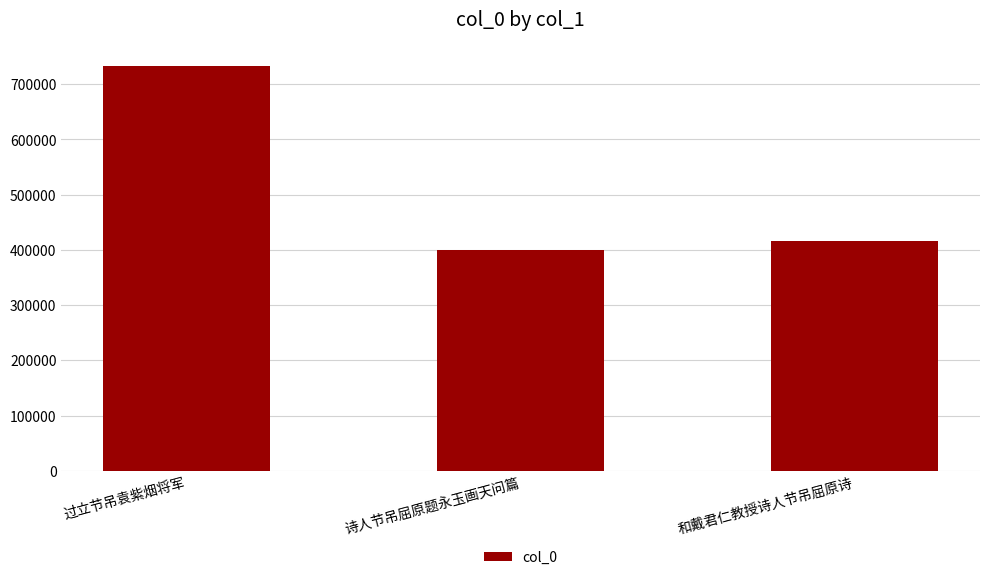

Rank the categories by value from highest to lowest.

过立节吊袁紫烟将军, 和戴君仁教授诗人节吊屈原诗, 诗人节吊屈原题永玉画天问篇